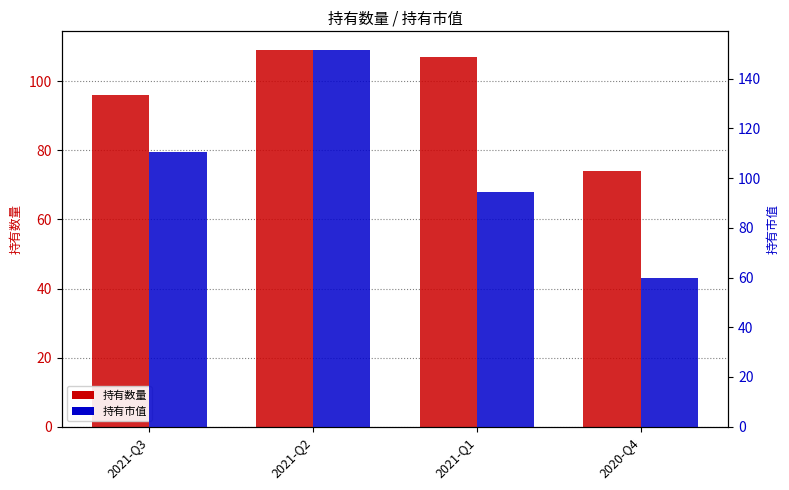

The 持有数量 series shows 96.0 at 2021-Q3. True or false?

True